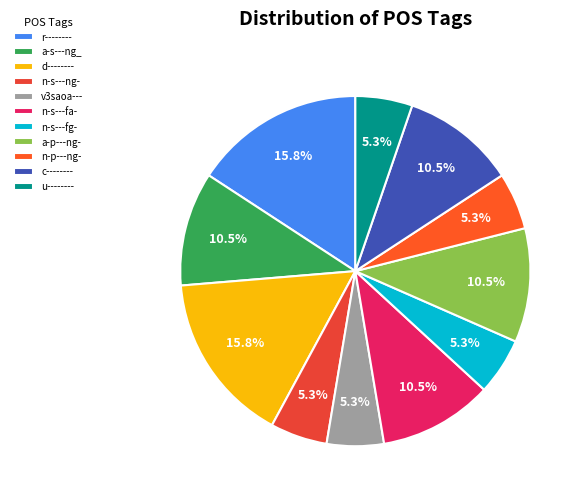

Does any single category account for the majority?

No